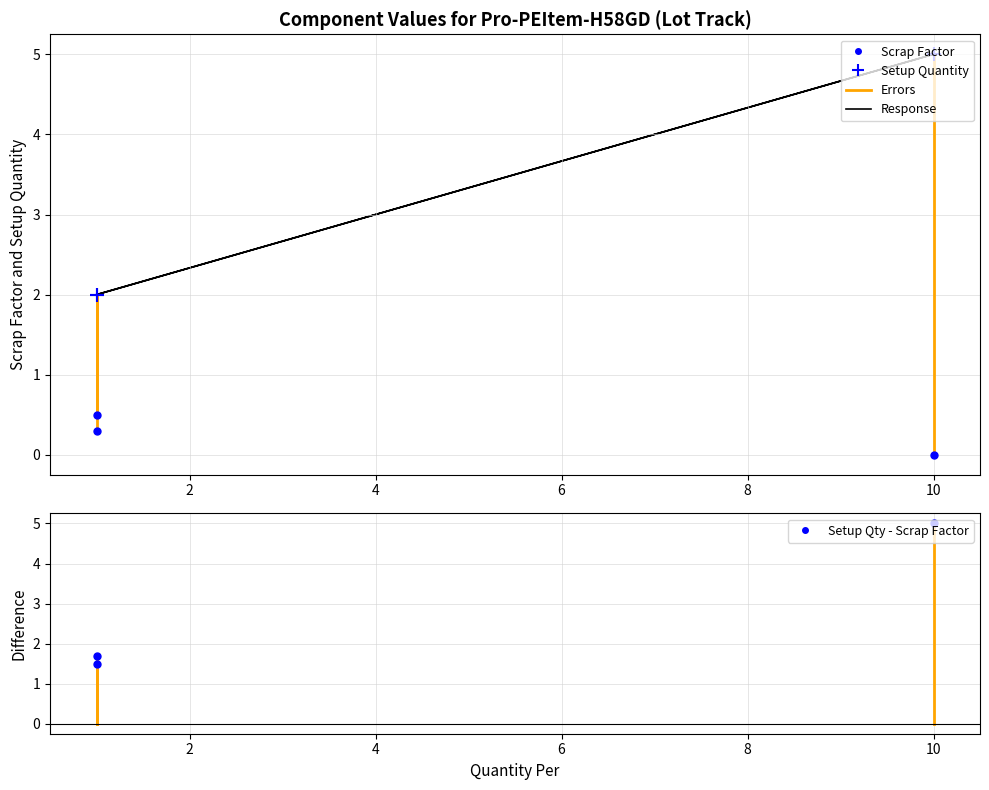

Reading left to right, extract all data points from this chart.

Scrap Factor: 0.5	0.0	0.3
Setup Quantity: 2.0	5.0	2.0
Response: 2.0	5.0	2.0
Setup Quantity - Scrap Factor: 1.5	5.0	1.7